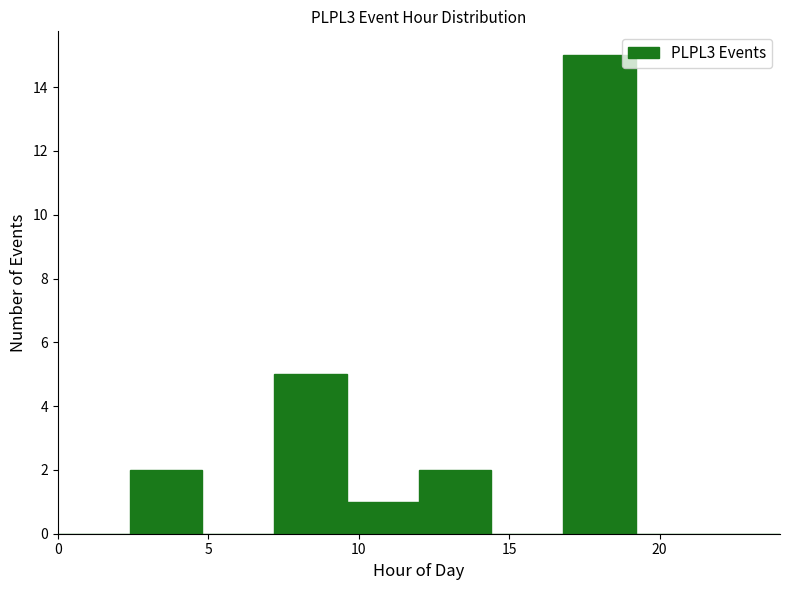

Reading left to right, list every bar in this chart as the range it spans on the x-axis followed by its height. Neither the bar edges nor the heights are printed on the chart, so give them approximately, as read against the axes.

0.0 to 2.4: 0
2.4 to 4.8: 2
4.8 to 7.2: 0
7.2 to 9.6: 5
9.6 to 12.0: 1
12.0 to 14.4: 2
14.4 to 16.8: 0
16.8 to 19.2: 15
19.2 to 21.6: 0
21.6 to 24.0: 0